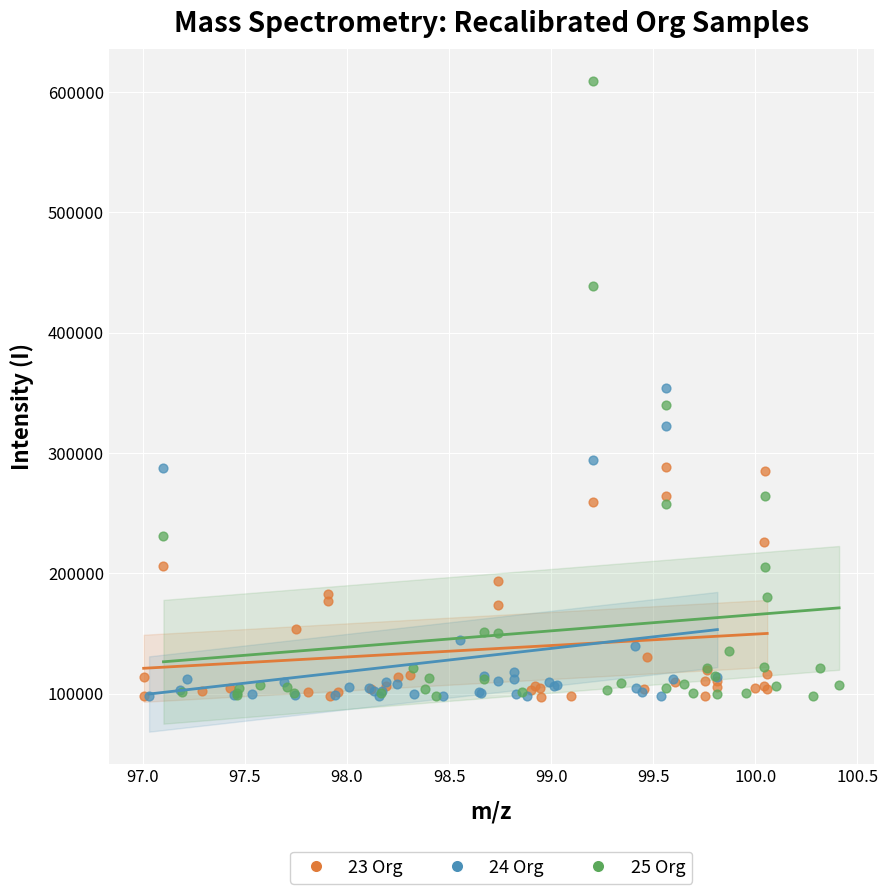

Which series contains the highest Y value?

25 Org